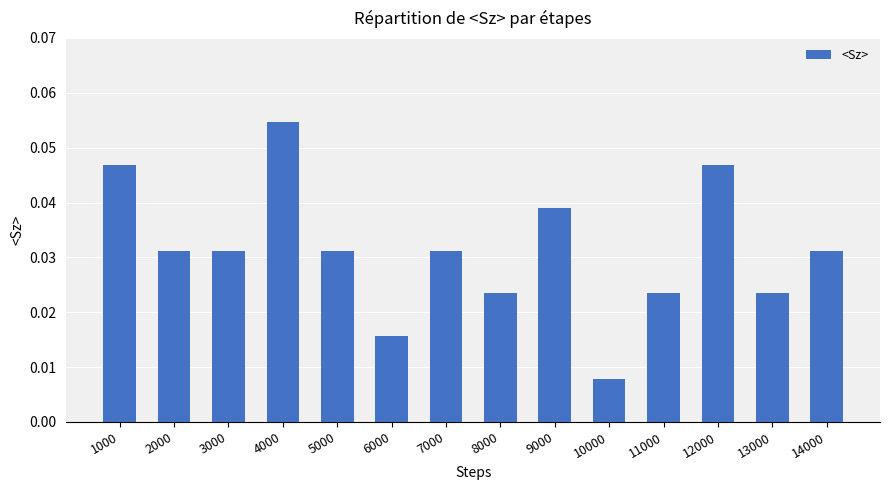

What is the sum of all values?

0.4